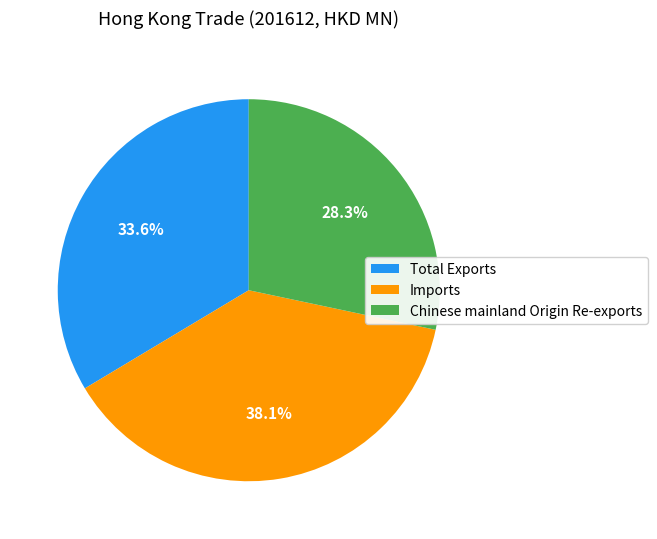

Approximately how many times larger is the value at Imports compared to Chinese mainland Origin Re-exports?

1.3